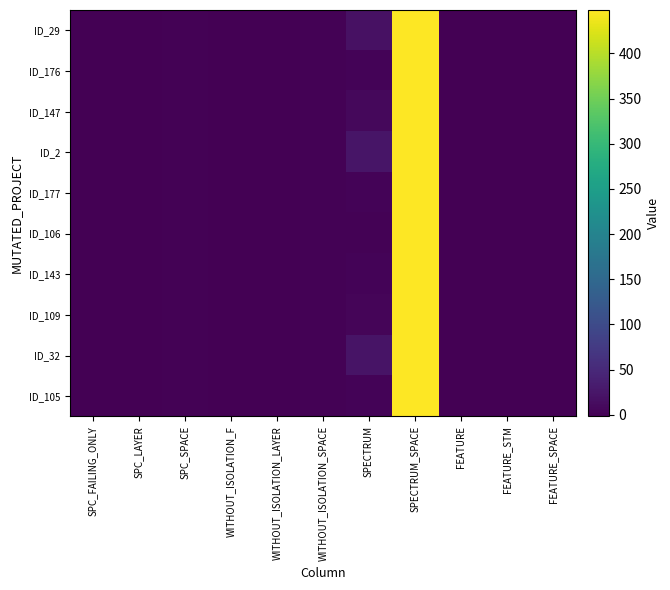

Rank the series at WITHOUT_ISOLATION_SPACE from lowest to highest value.

ID_29, ID_176, ID_147, ID_2, ID_177, ID_106, ID_143, ID_109, ID_32, ID_105